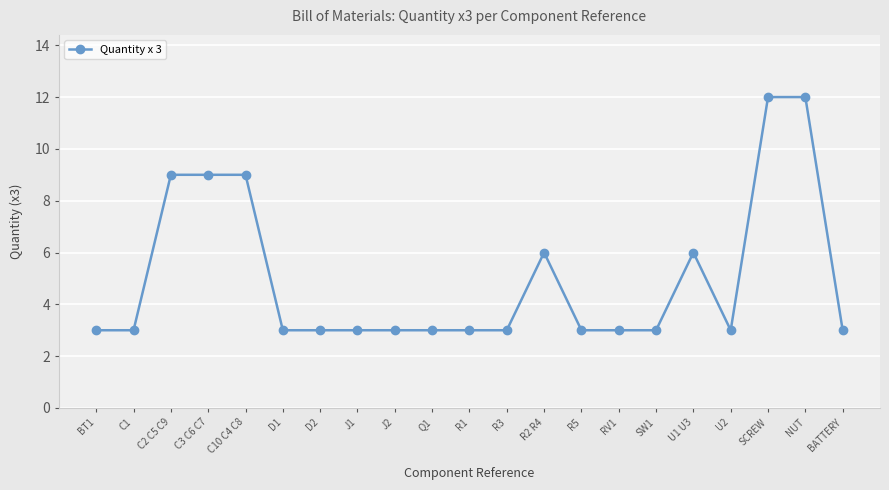

What is the greatest value displayed?

12